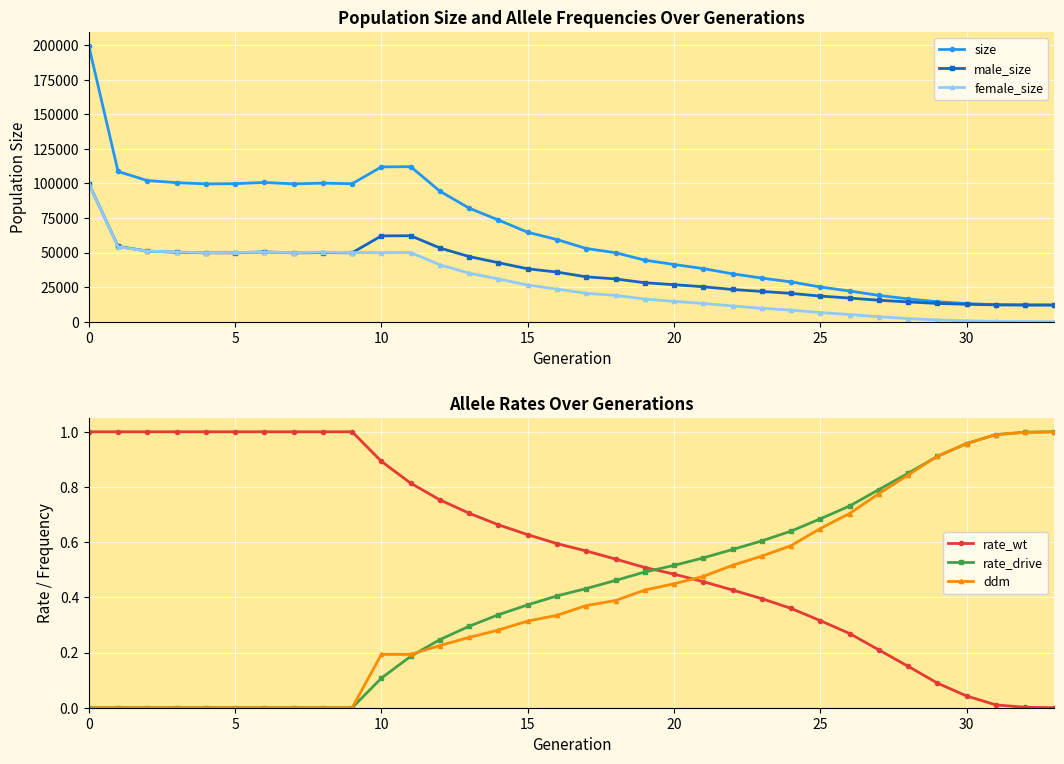

True or false: female_size has a value of 17278.6 at 23.

False